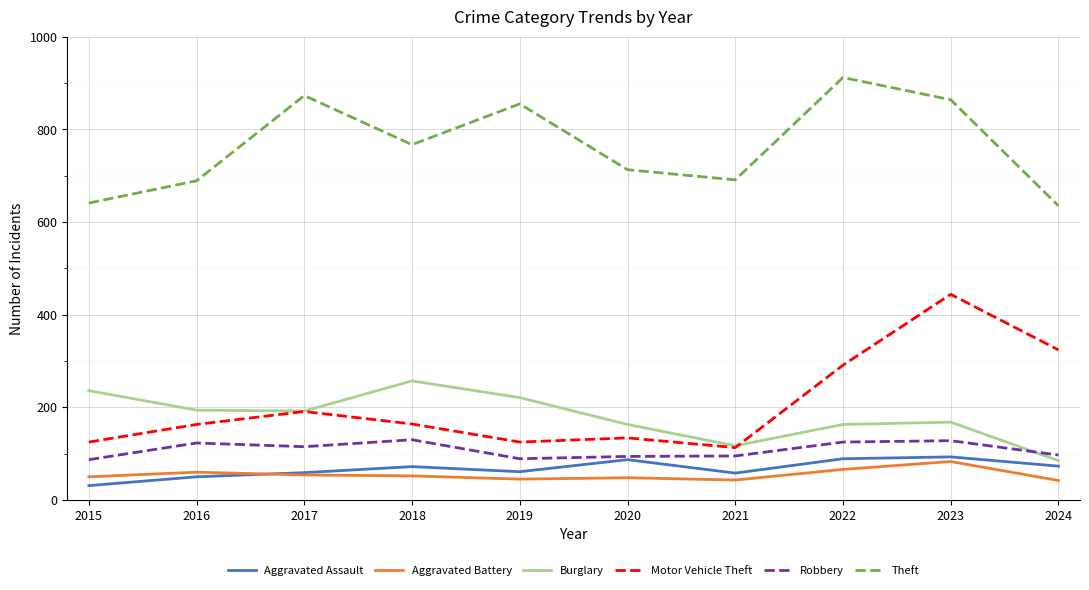

List the series in order of their peak value, highest first.

Theft, Motor Vehicle Theft, Burglary, Robbery, Aggravated Assault, Aggravated Battery